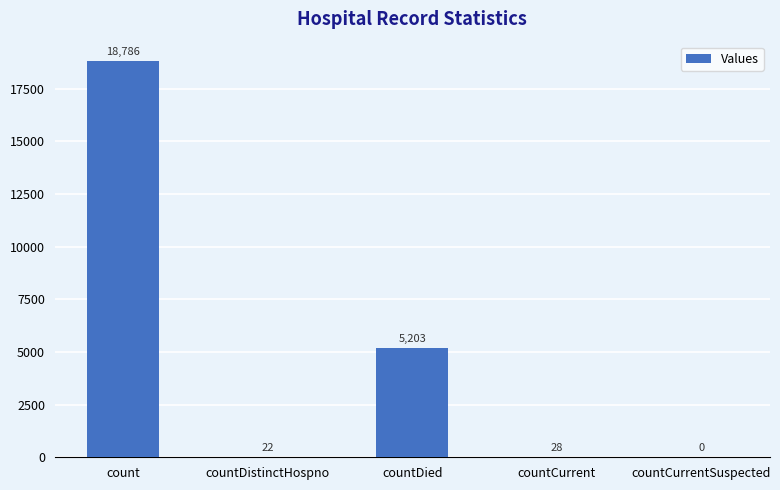

What is the sum of the values at count and countCurrent?

18814